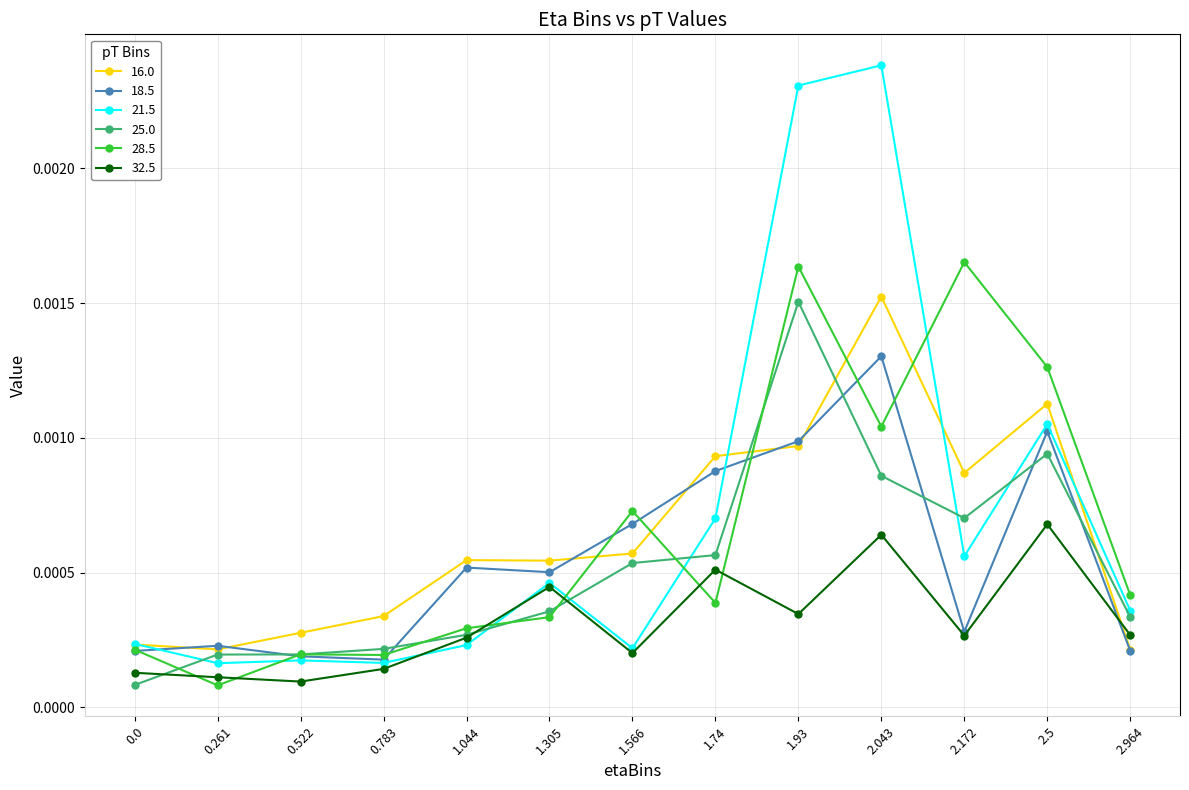

Is the value of 32.5 at 1.74 greater than the value of 28.5 at 0.0?

Yes